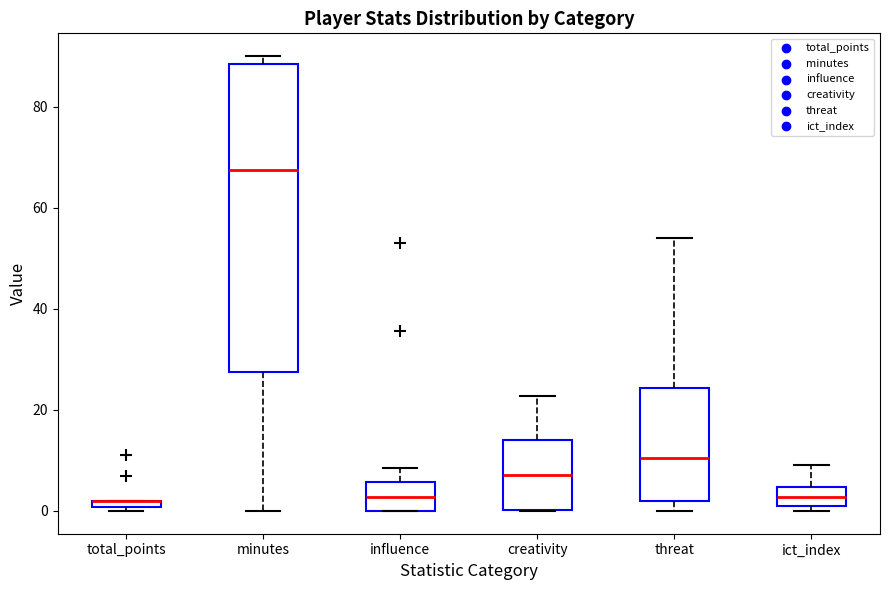

Where is the upper edge of the box for influence on the y-axis? The values are not printed on the chart, so give them approximately, as read against the axis.

6